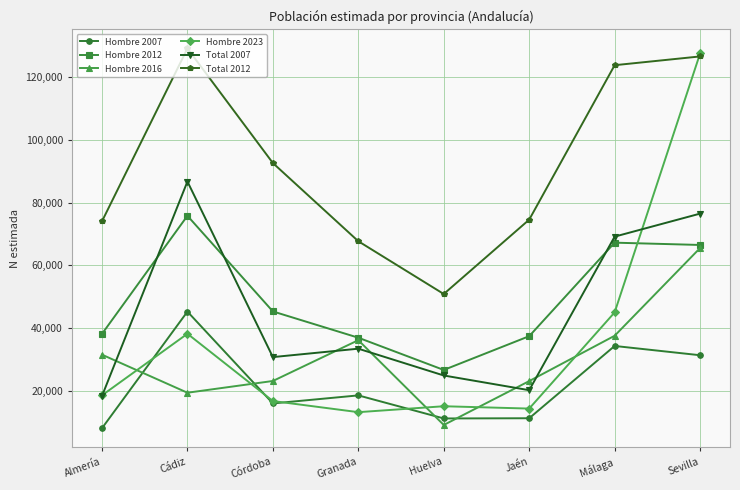

True or false: Total 2012 and Hombre 2007 intersect in this chart.

False